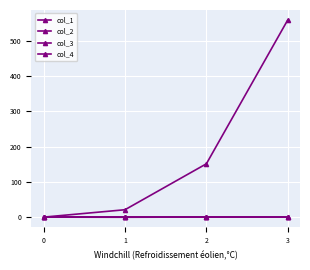

The col_2 series shows -0.6 at 0. True or false?

False